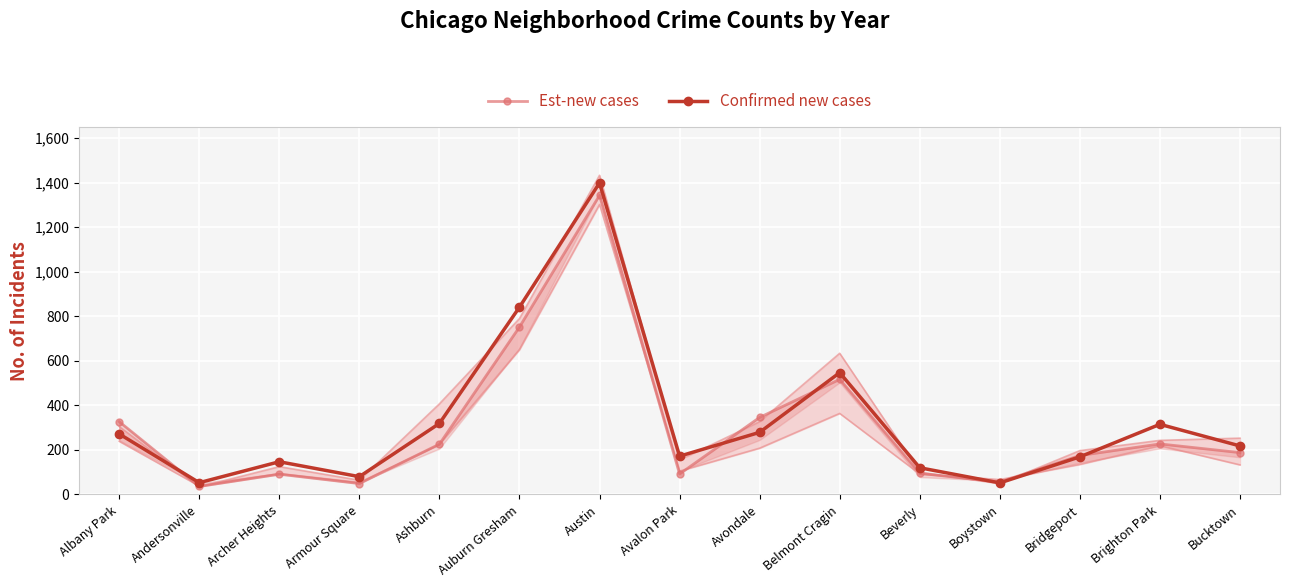

The value of Confirmed new cases at Avalon Park is 172. True or false?

True